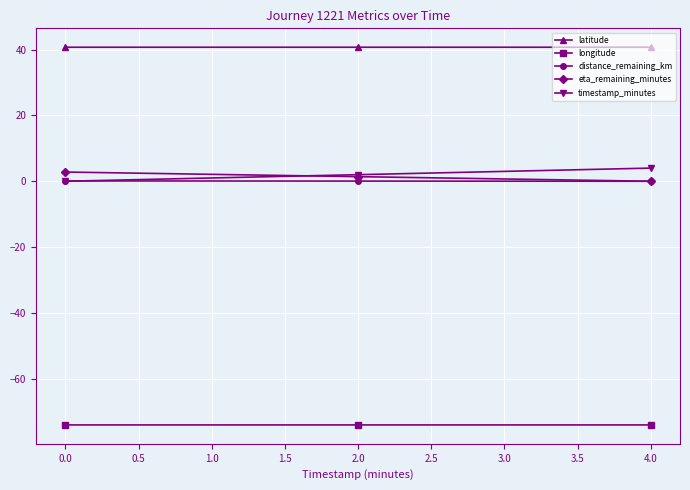

At how many categories does at least one series exceed 13?

3